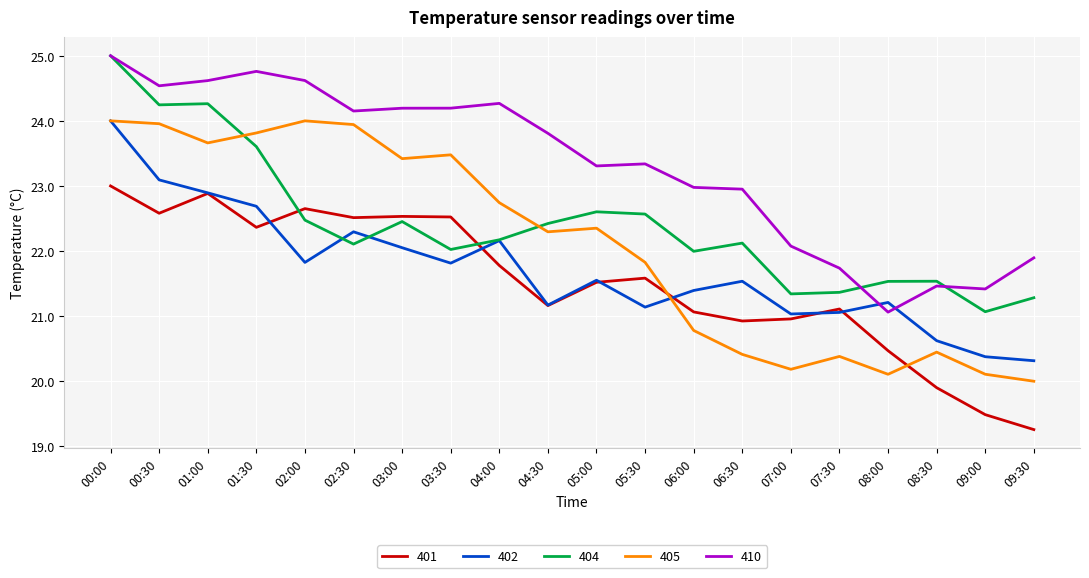

Where do 404 and 401 first cross each other?

01:30 and 02:00